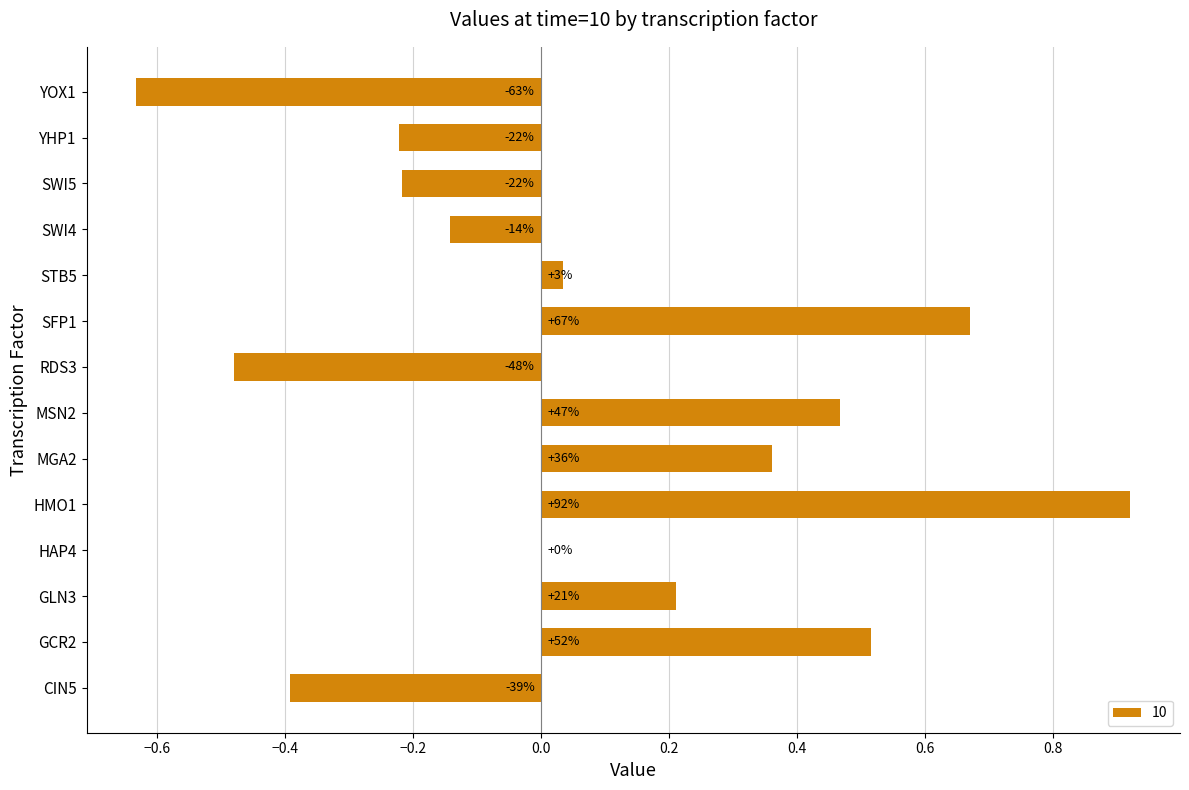

What value does the data have at GLN3?

0.2